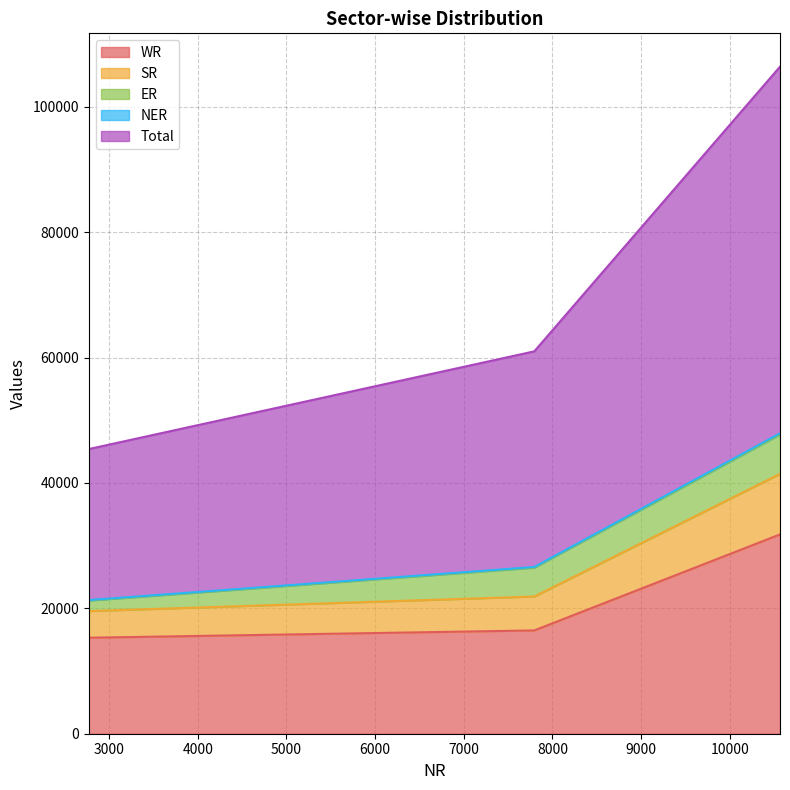

The value of SR at State Sector is 41022. True or false?

False